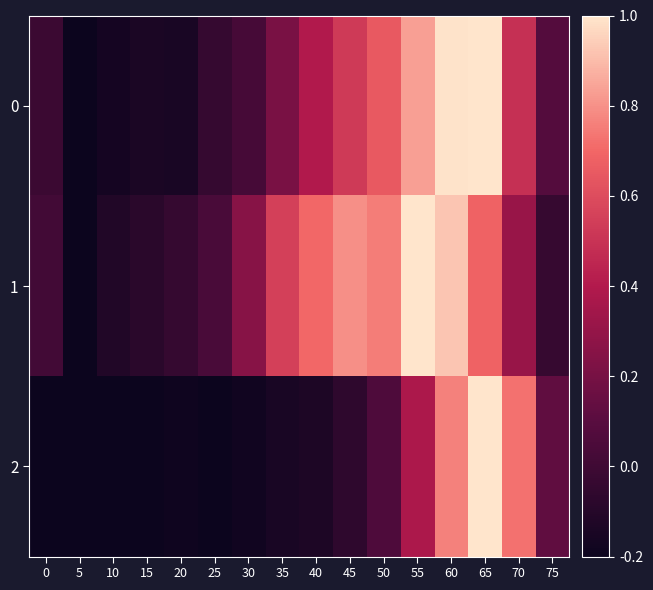

What is the difference between the highest and lowest values at 75?

0.2